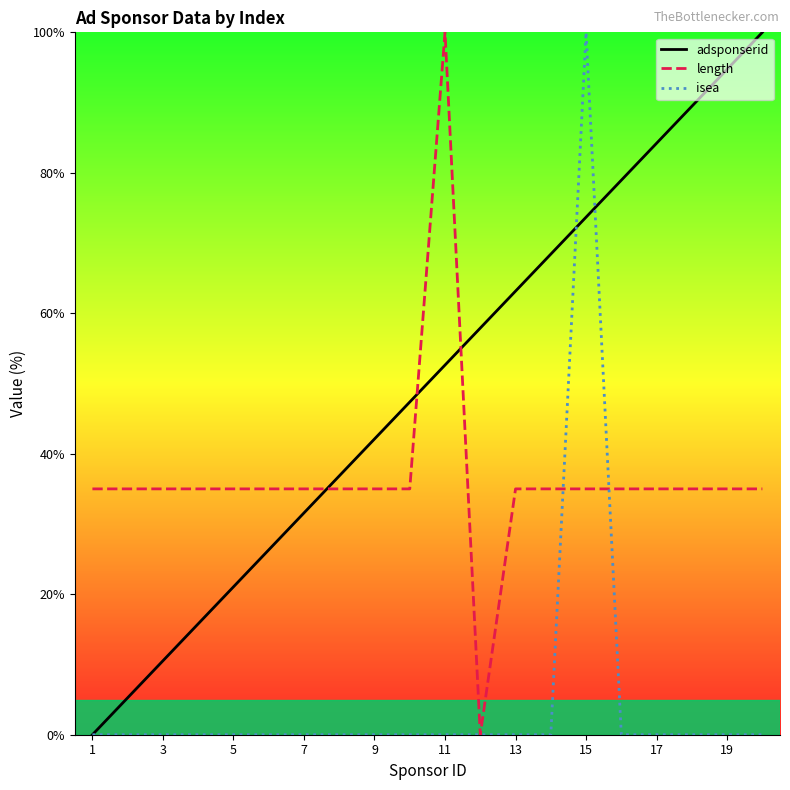

Does the chart display data point markers on the line(s)?

No